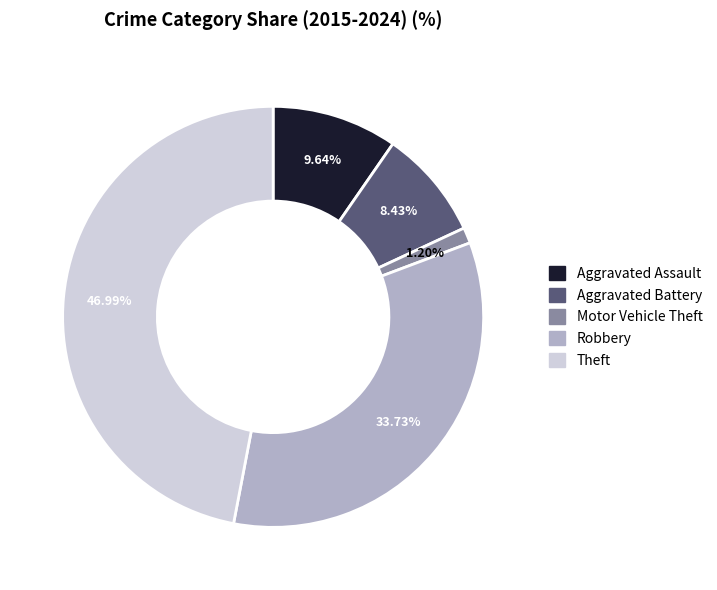

Rank the categories by value from highest to lowest.

Theft, Robbery, Aggravated Assault, Aggravated Battery, Motor Vehicle Theft